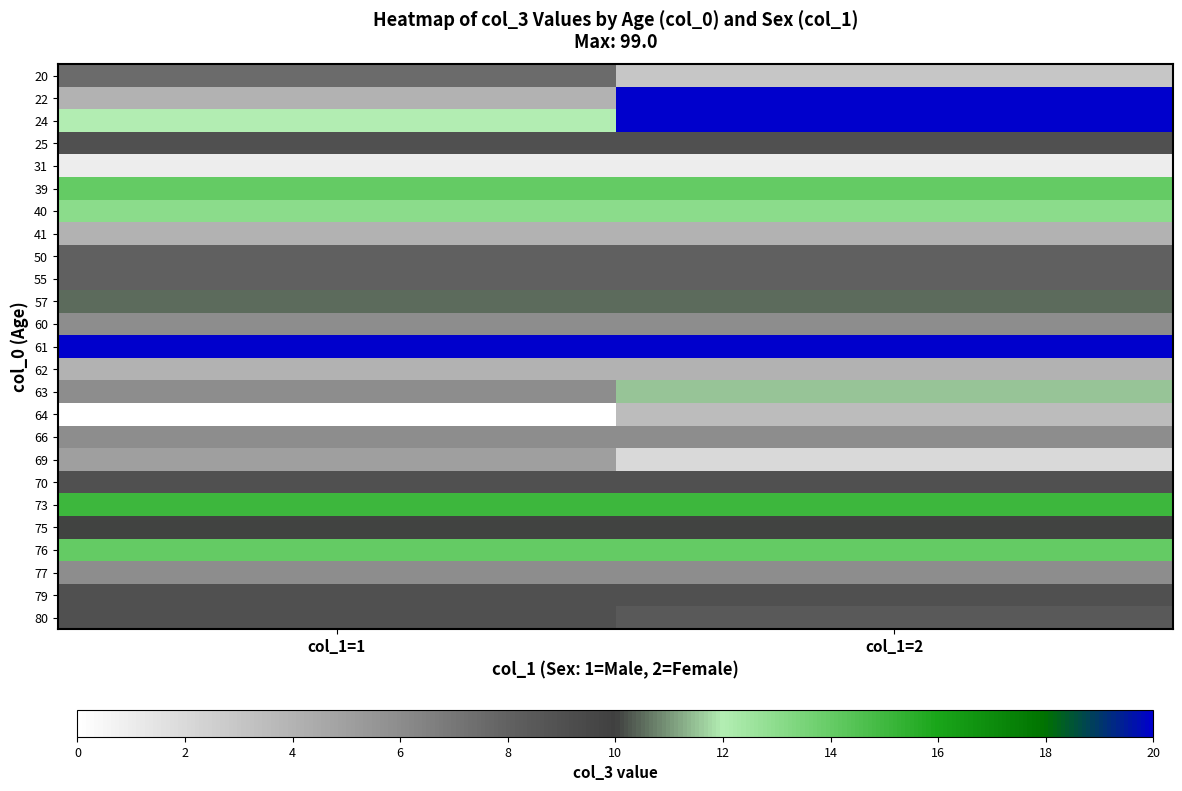

Which has a higher value, col_1=1 or col_1=2?

col_1=1